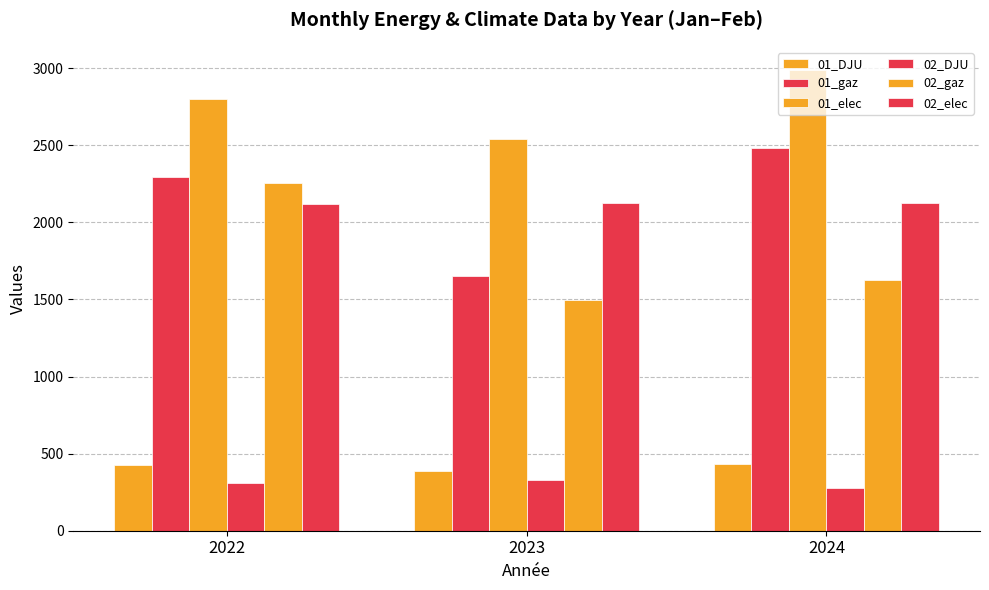

What is the average value of the 01_gaz series?

2142.8